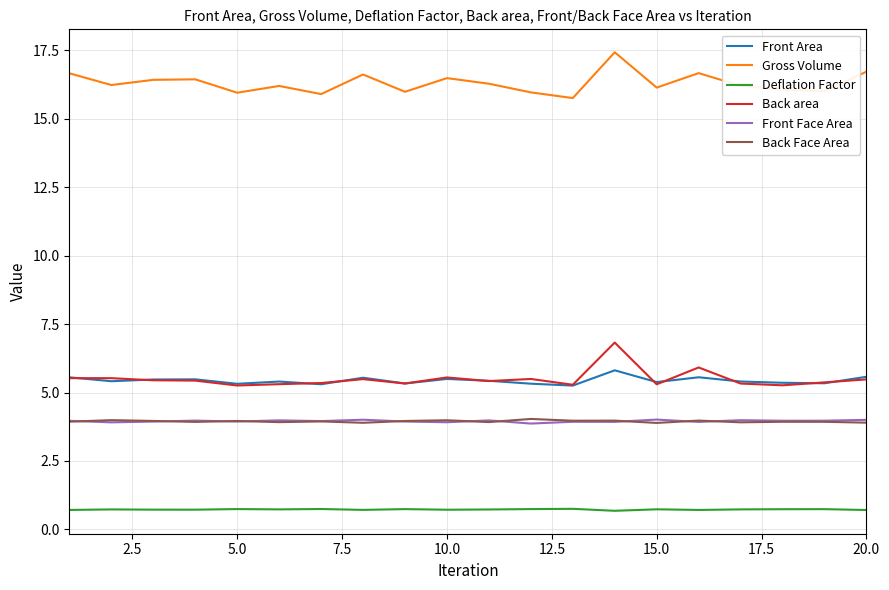

What is the highest value of the Front Face Area series?

4.0